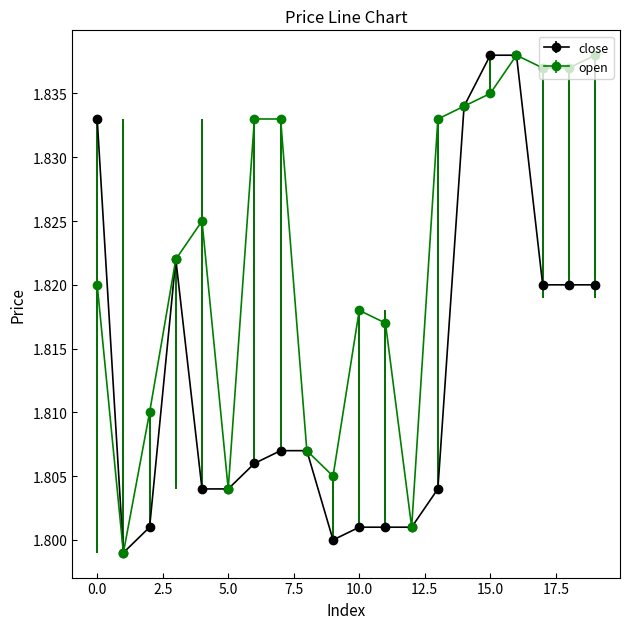

At how many categories does at least one series exceed 1?

20